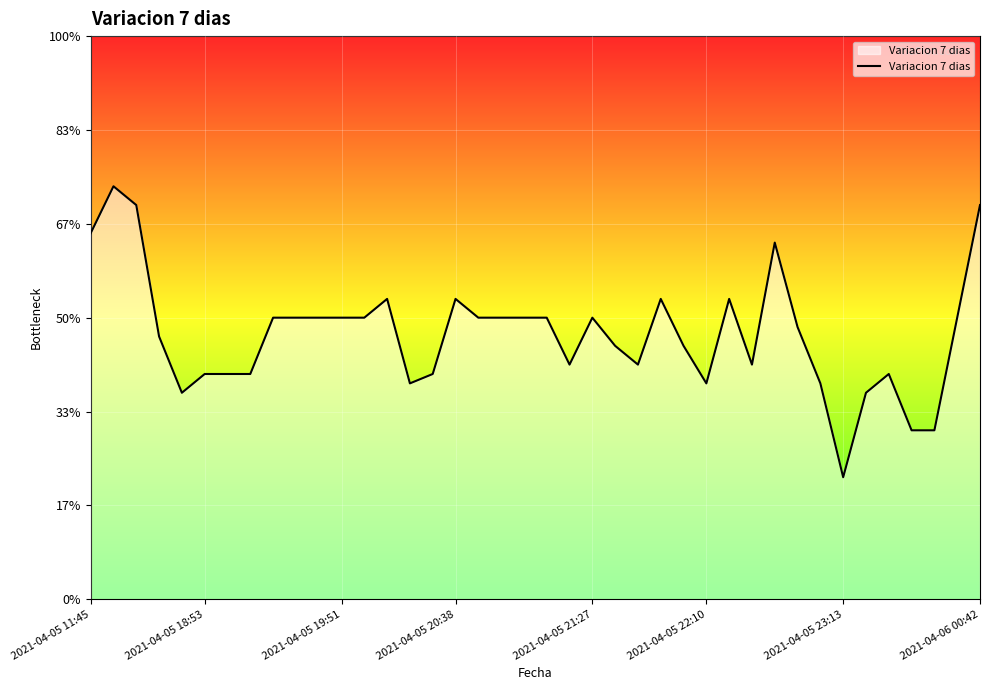

Does the chart have visible grid lines?

Yes